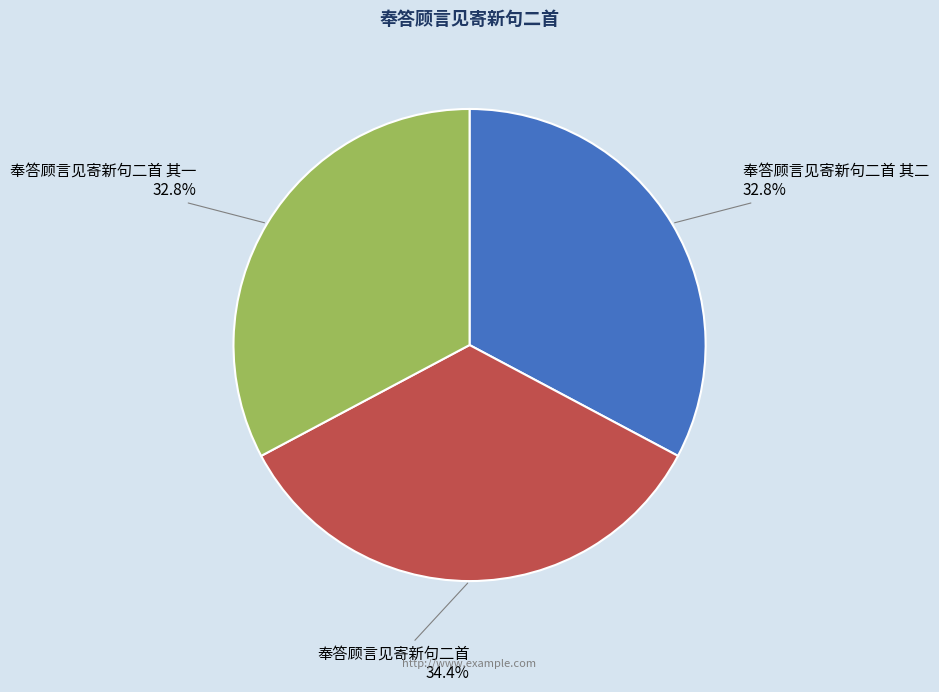

Do 奉答顾言见寄新句二首 and 奉答顾言见寄新句二首 其二 together represent more than half of the pie?

Yes